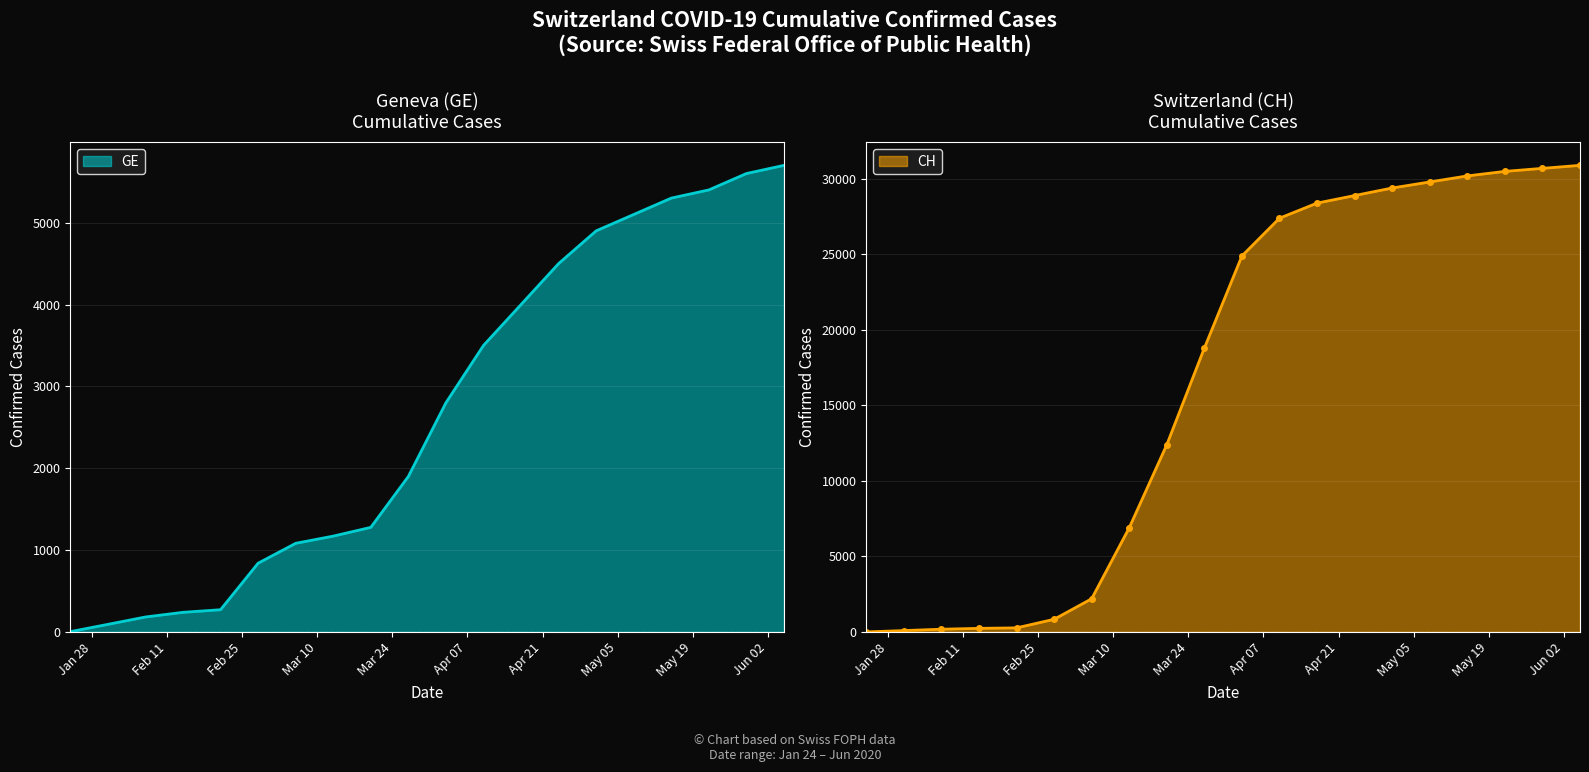

What is the minimum value for CH?

4